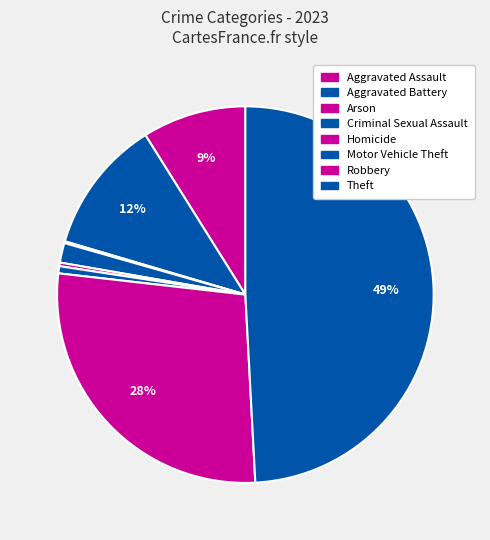

Which slice is the largest?

Theft